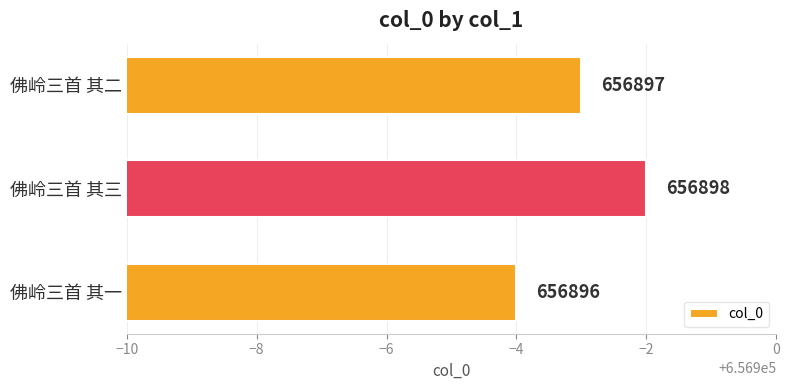

Which has a higher value, 佛岭三首 其三 or 佛岭三首 其二?

佛岭三首 其三